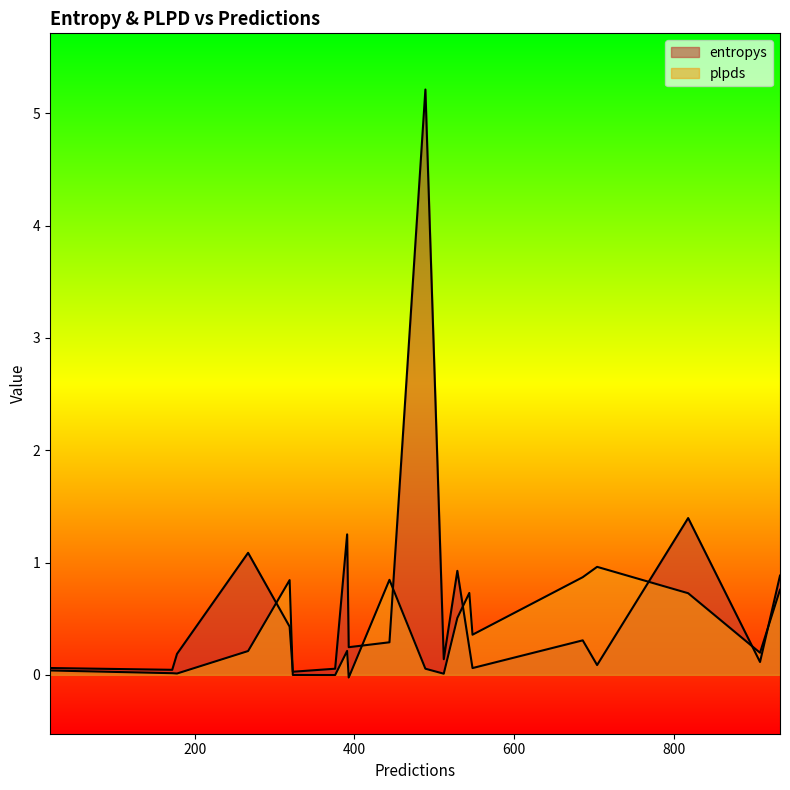

In entropys, how many points are higher than both neighbors (excluding endpoints)?

6